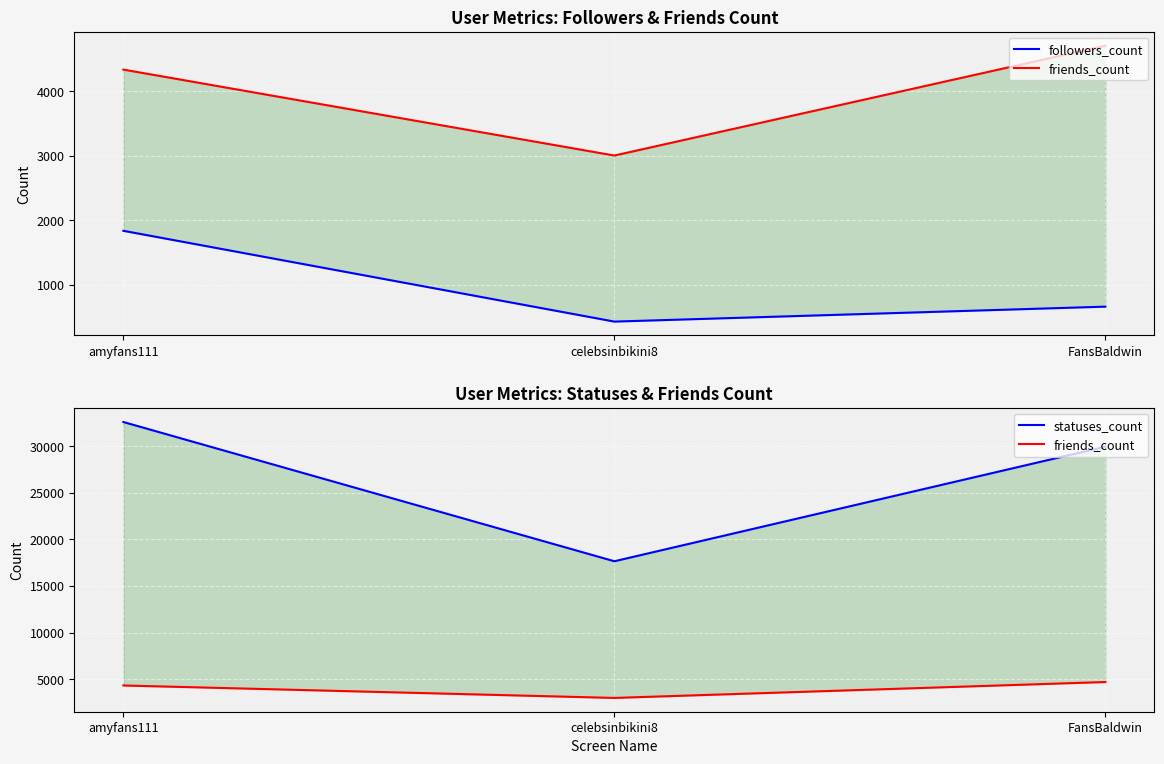

Which has a higher value, amyfans111 or celebsinbikini8?

amyfans111